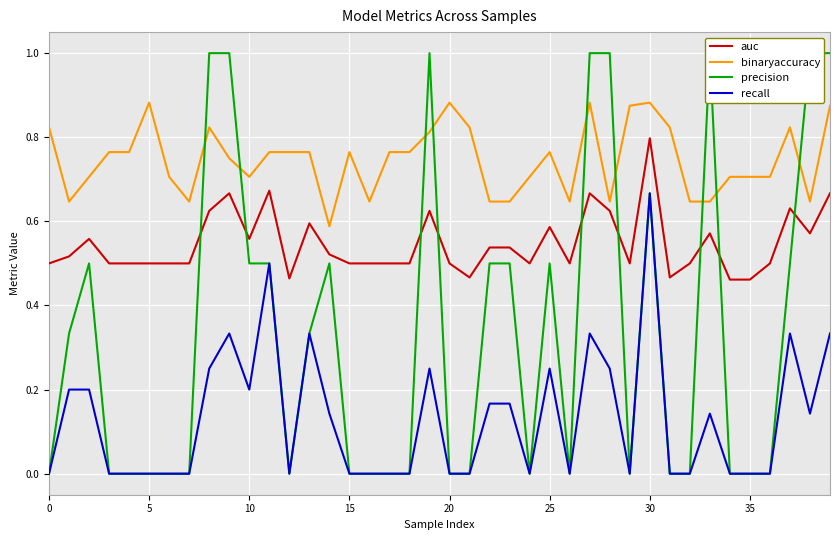

At which category does recall reach its first local peak?

9